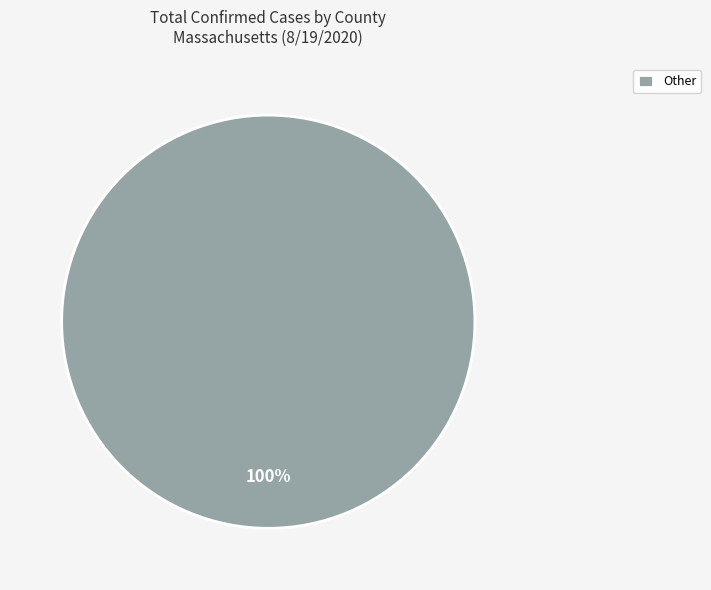

Is there a majority slice in this chart?

Yes